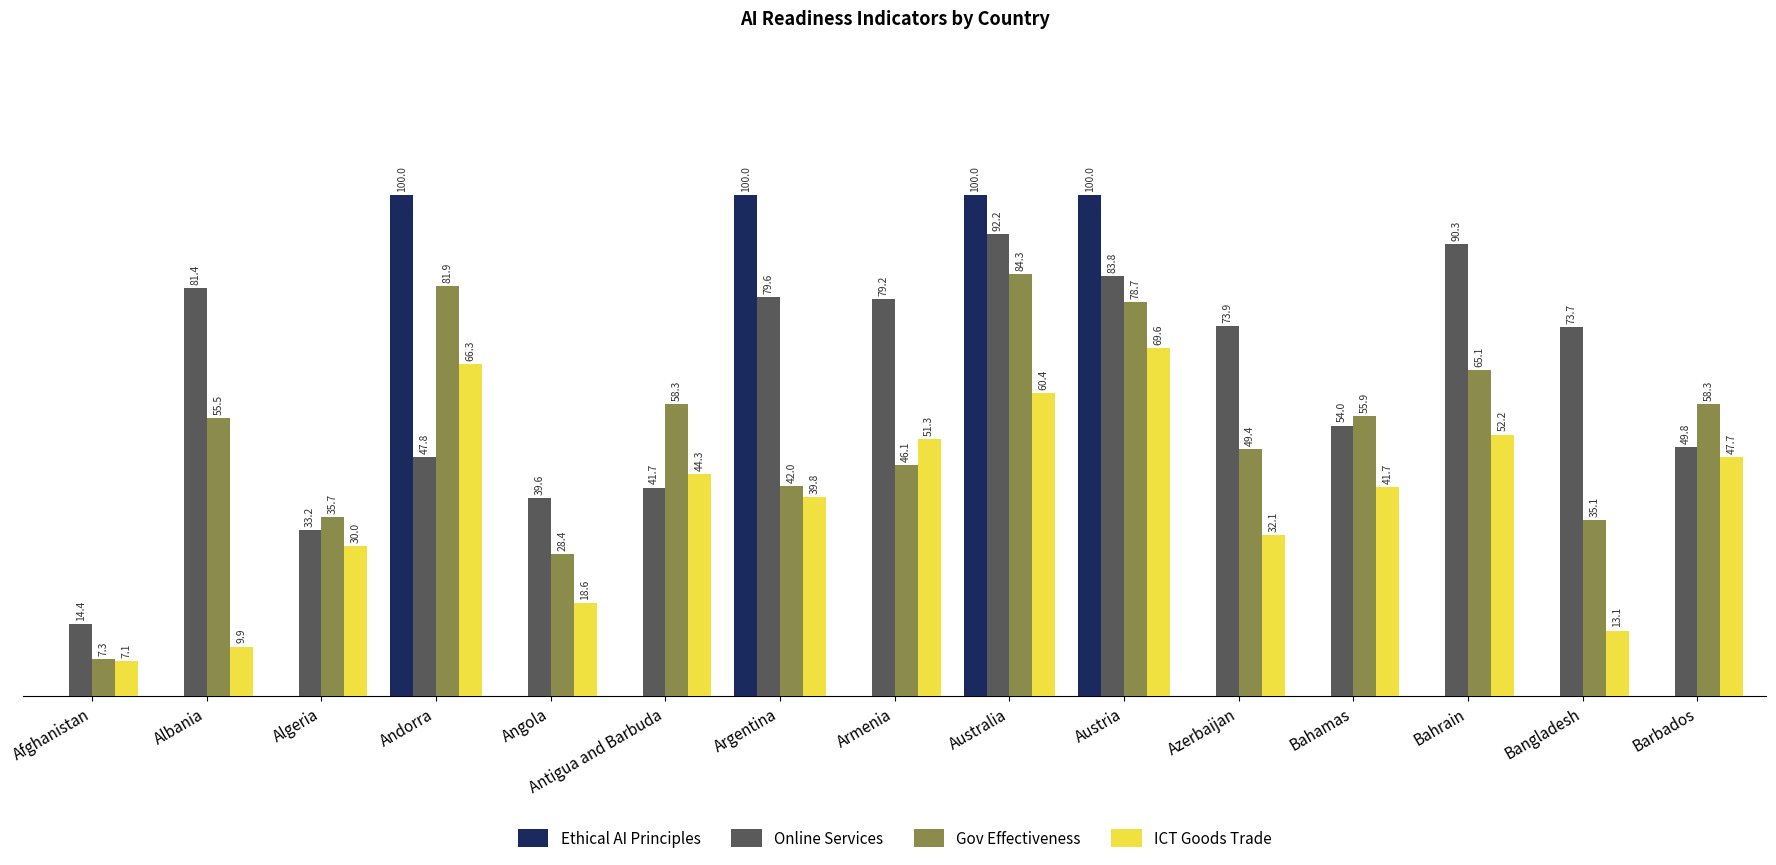

Which series changed the most between Australia and Bahamas?

Ethical AI Principles